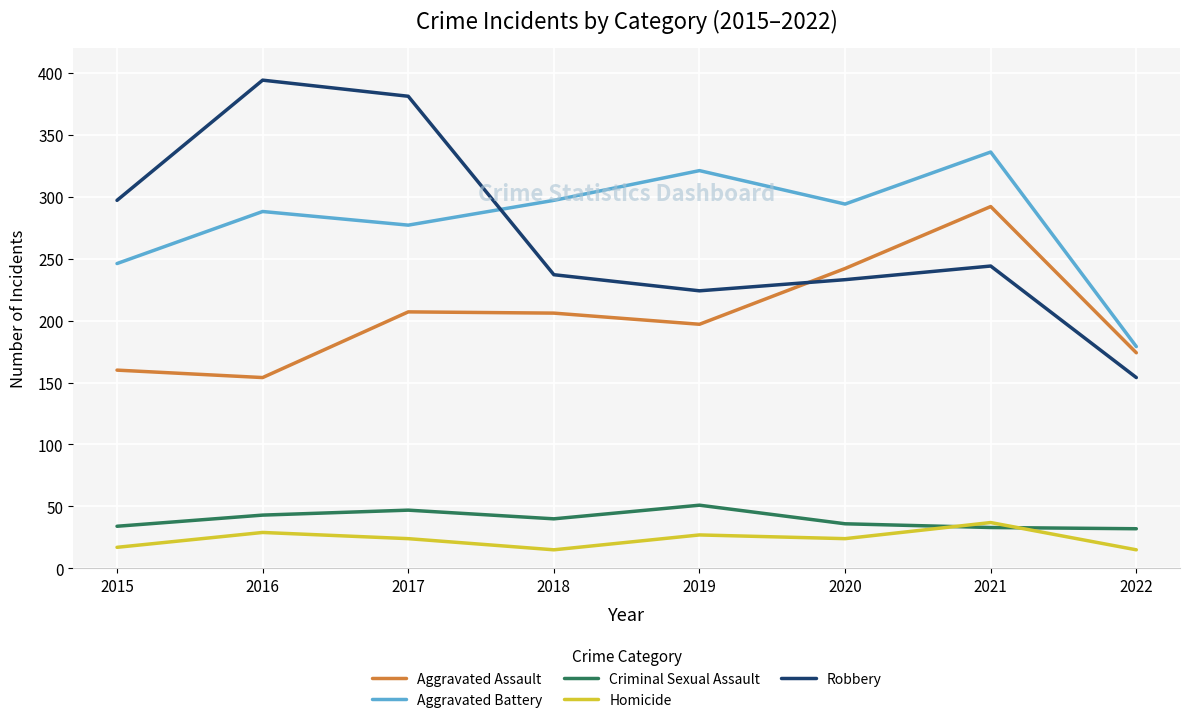

What are all the series names shown in the legend?

Aggravated Assault, Aggravated Battery, Criminal Sexual Assault, Homicide, Robbery